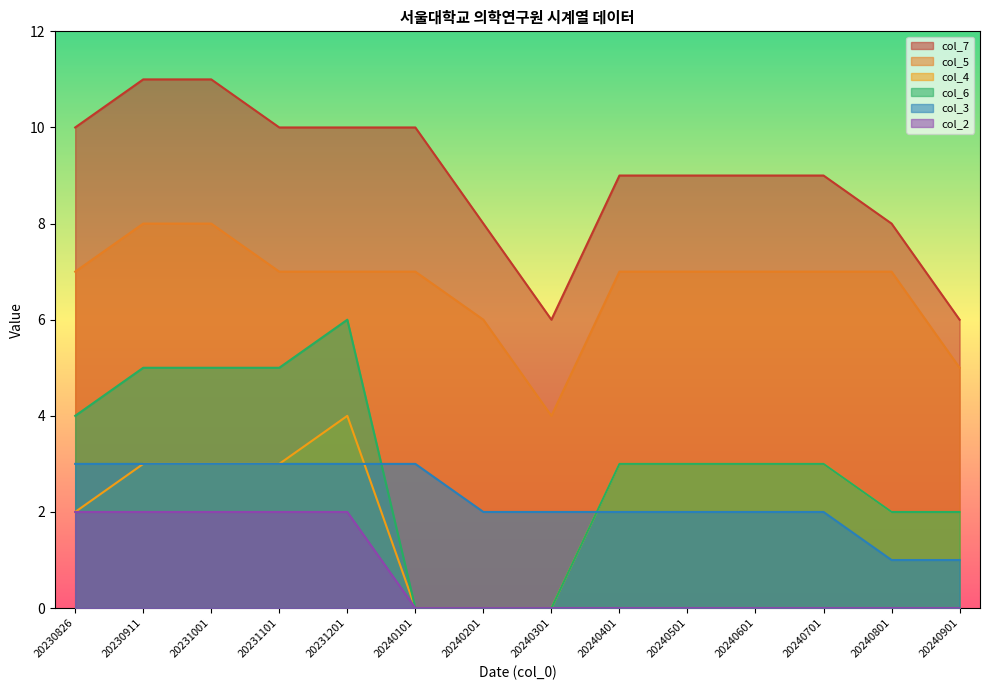

The value of col_2 at 20230826 is 1. True or false?

False